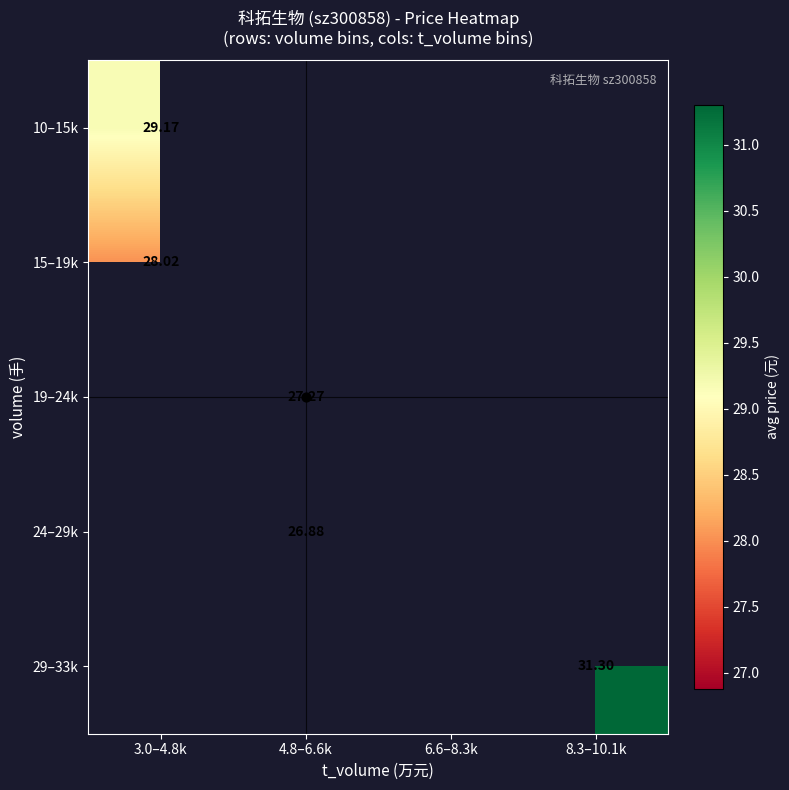

Which has a higher value, 4.8–6.6k or 6.6–8.3k?

6.6–8.3k